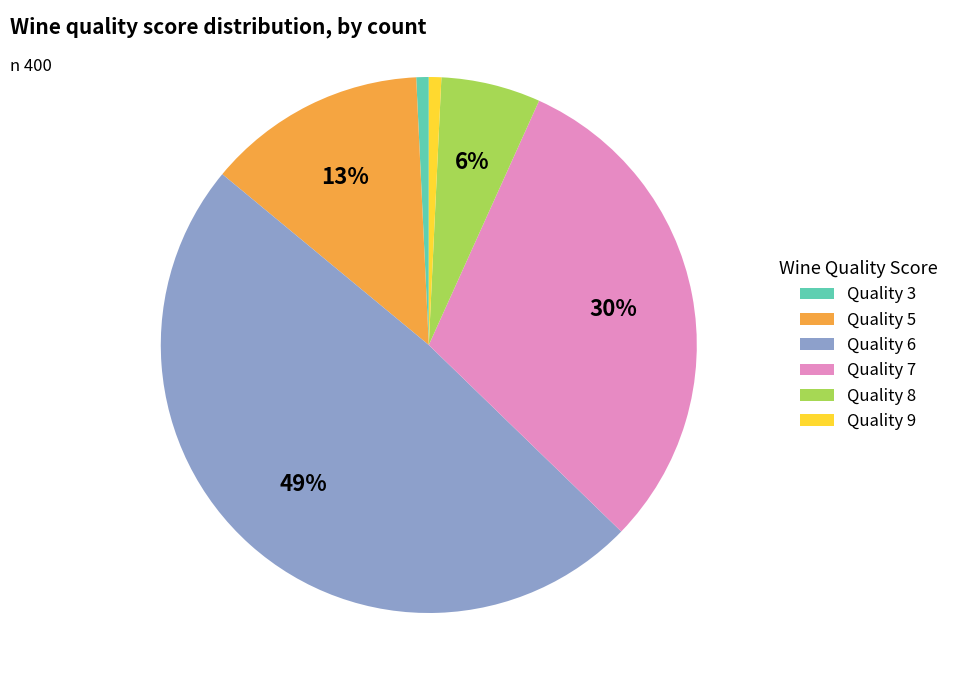

Is the sum of Quality 5 and Quality 6 greater than half?

Yes